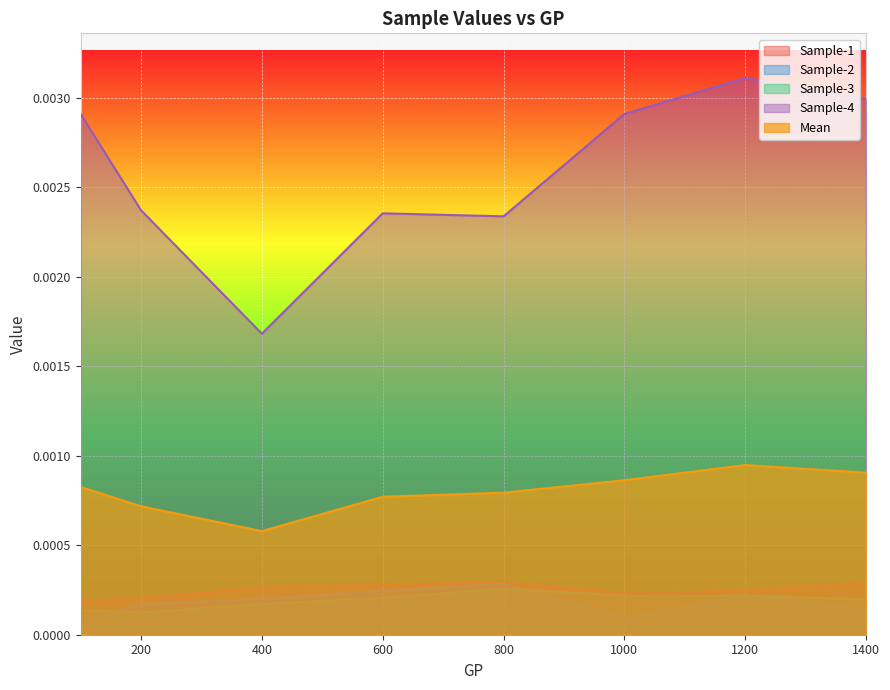

At which label is Mean closest to 0?

400